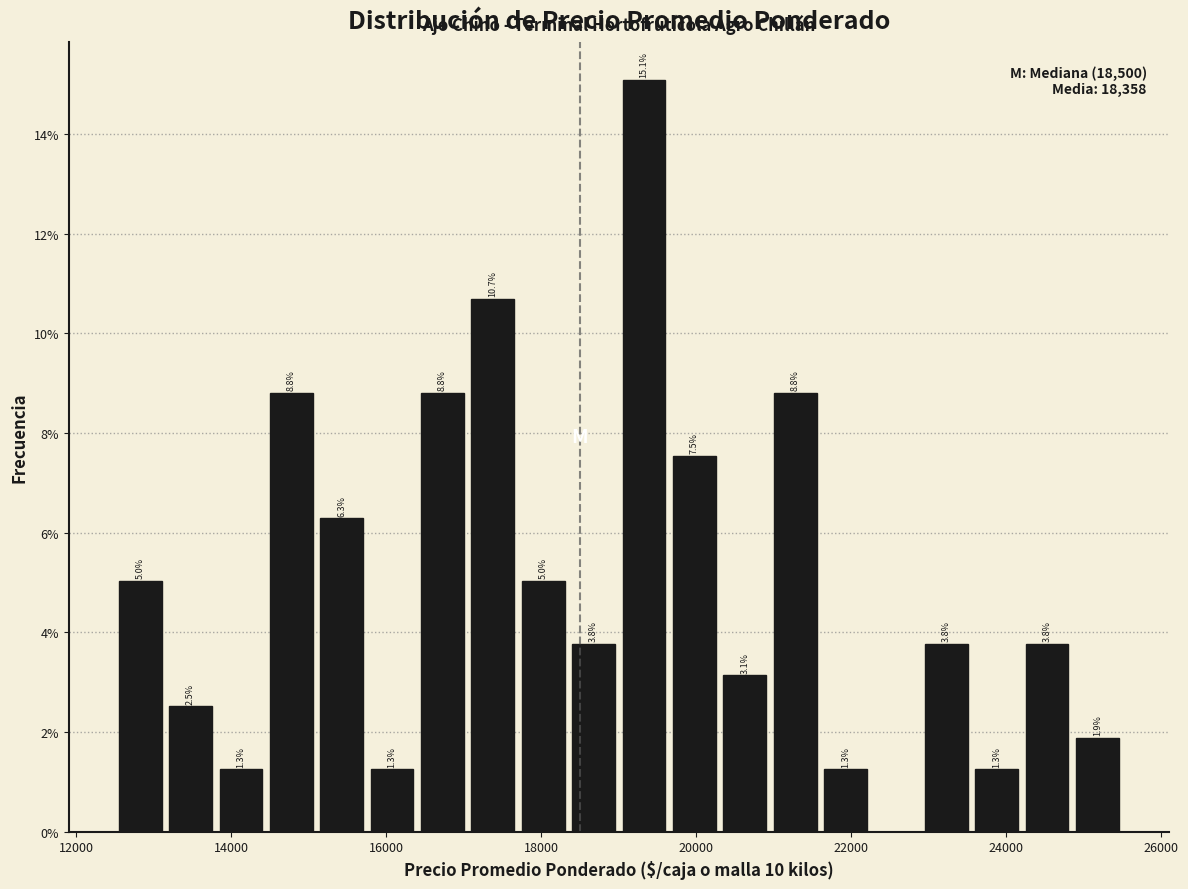

Around what value on the x-axis is the tallest bar? Give the approximate position of its centre, as read against the axis.

19400